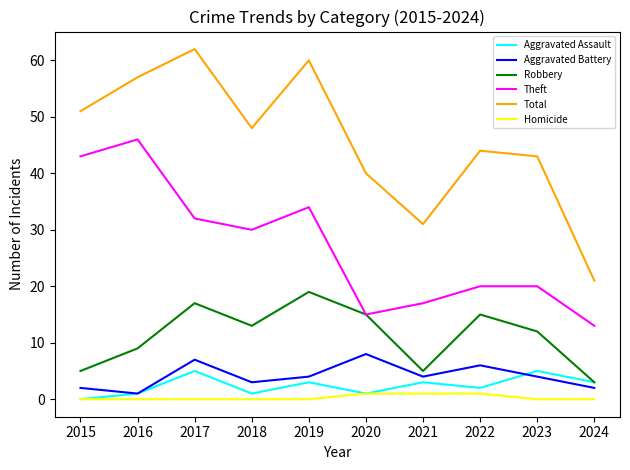

True or false: Aggravated Battery has a value of 4 at 2020.

False